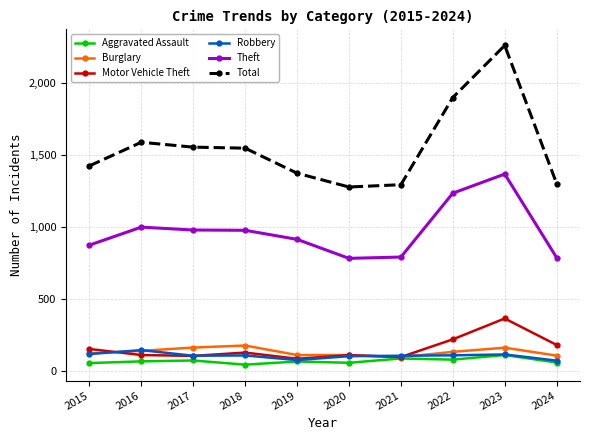

What is the lowest value of the Theft series?

782